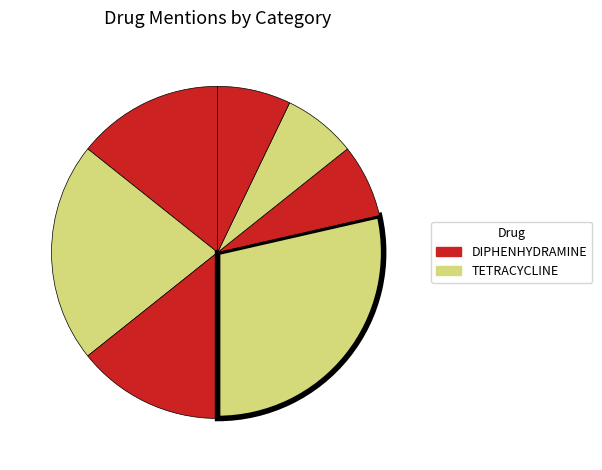

To the nearest percent, what is the difference between the largest and smallest slice percentages?

21%